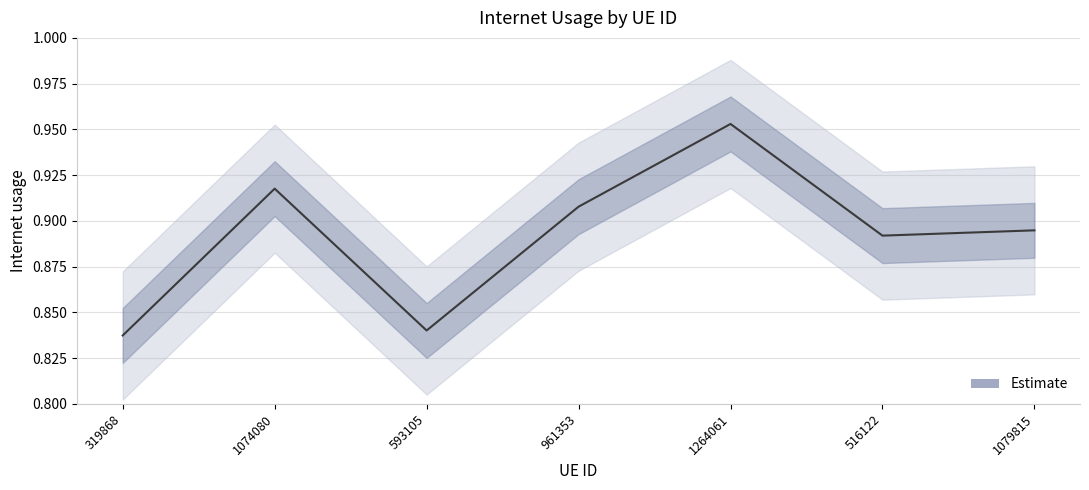

Count the values in the range 0 to 1.

7